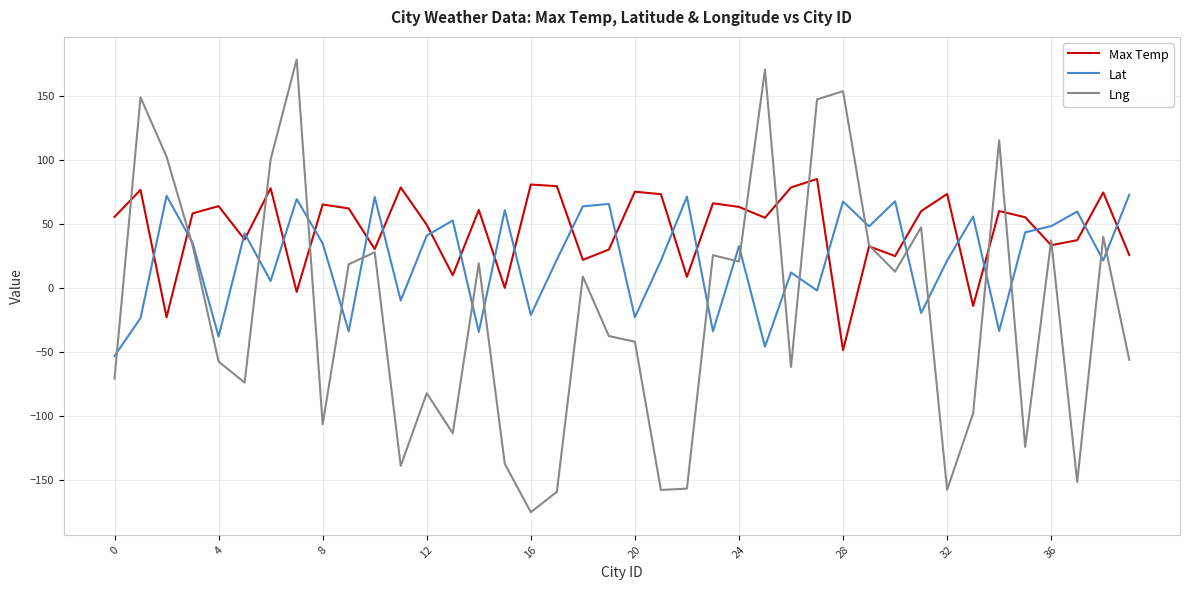

Which series has the largest total across all categories?

Max Temp